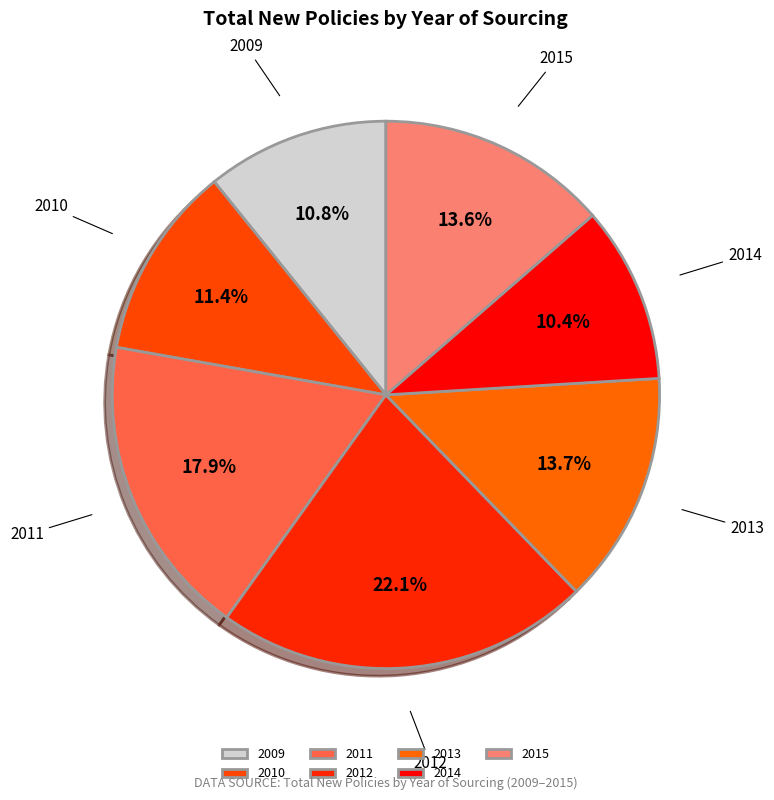

Combined, what portion of the pie is 2012 and 2015?

35.7%